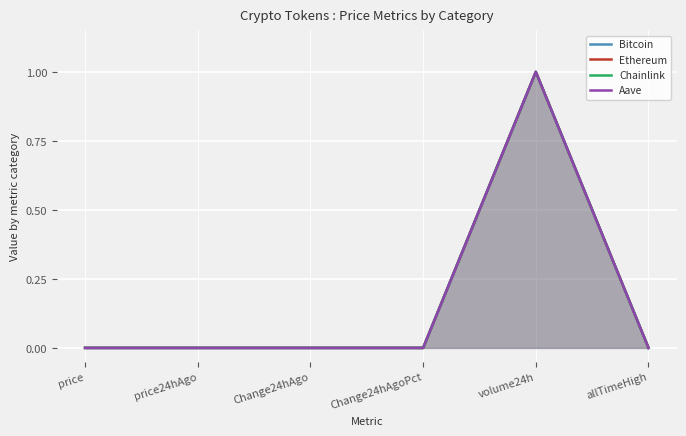

At which category does Ethereum reach its first local valley?

Change24hAgoPct